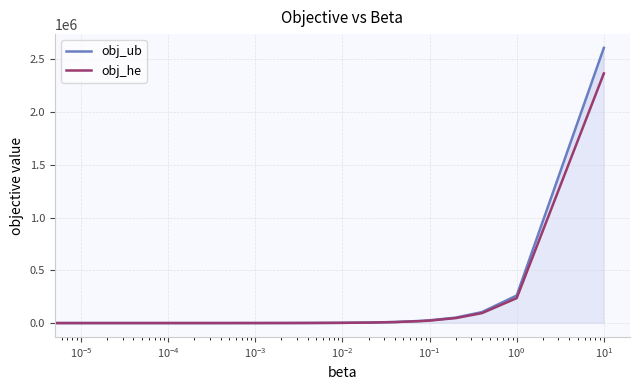

Reading left to right, list all the values displayed in this chart.

obj_ub: 963.0	965.4	967.8	971.6	982.2	987.0	1011.2	1059.3	1153.8	1203.0	1443.5	1927.0	2903.6	3390.5	5892.0	10883.0	21654.0	26867.0	52631.0	105107.0	262041.0	2607696.0
obj_he: 906.0	907.8	909.7	913.3	920.6	924.3	942.6	979.2	1052.4	1089.0	1272.0	1638.0	2557.0	3030.0	5395.0	10125.0	19585.0	24315.0	47965.0	95265.0	237165.0	2365665.0